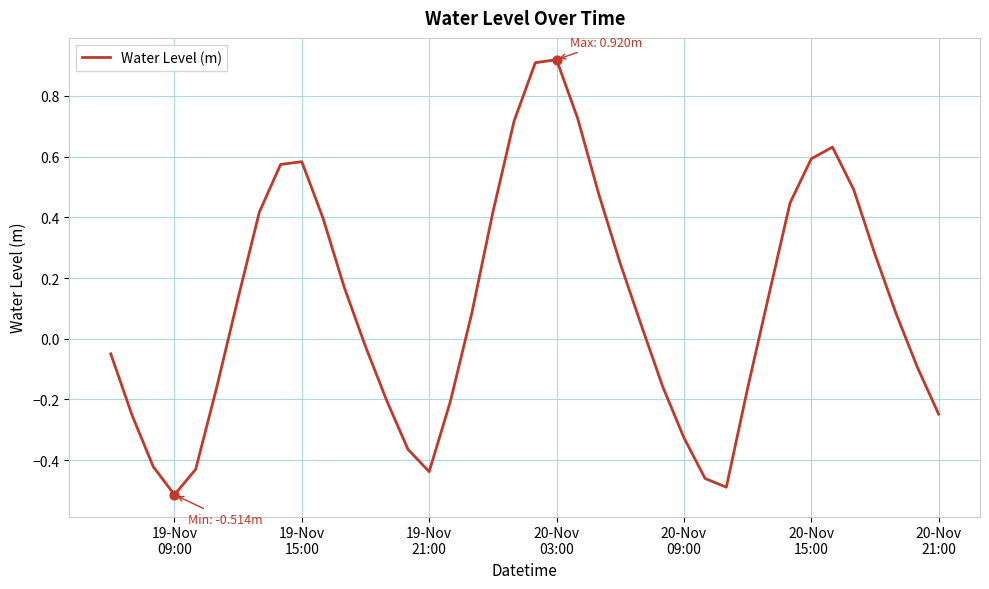

What is the difference between the maximum and minimum values?

1.4